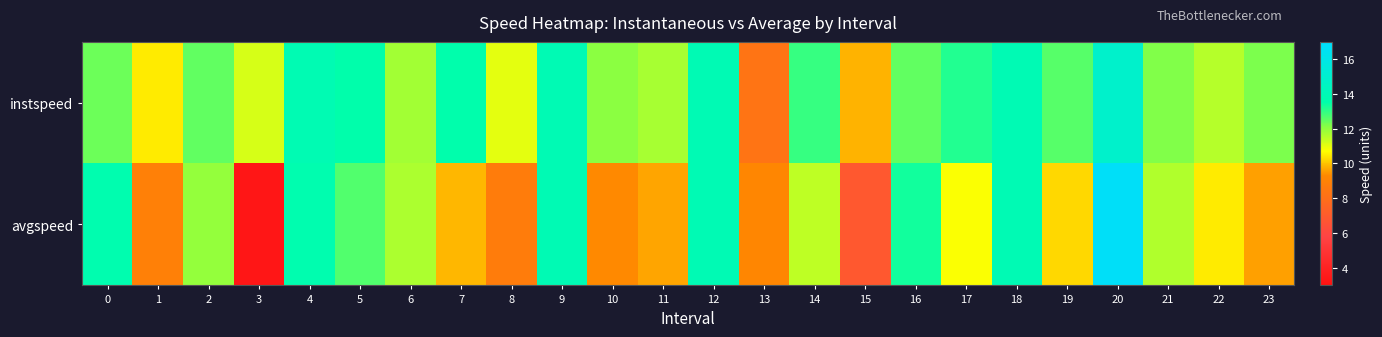

Count the number of categories in the chart.

24